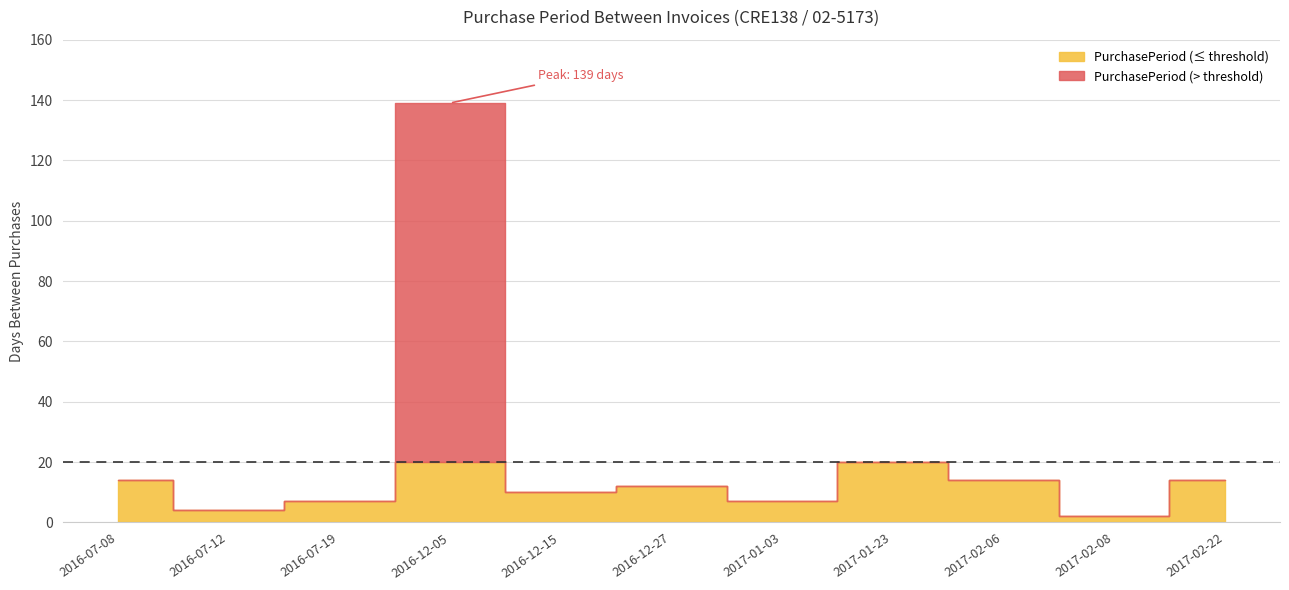

How many data points are less than 12?

5